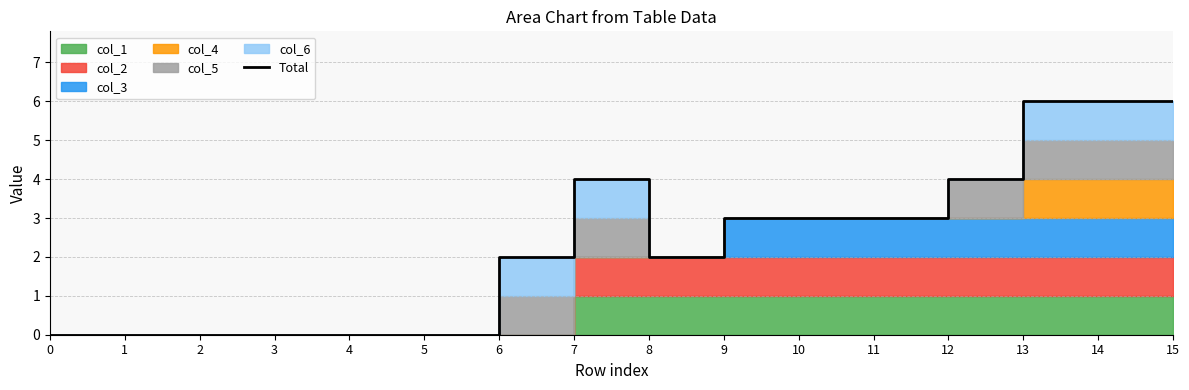

True or false: the data has more than 1 interior local peaks.

False